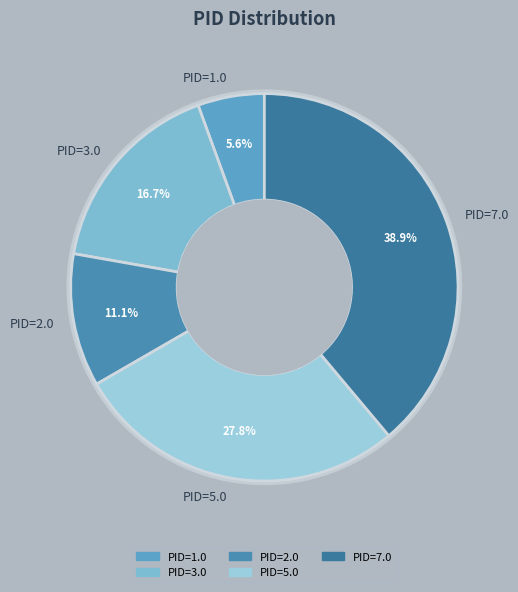

Does PID=1.0 account for over 50% of the chart?

No